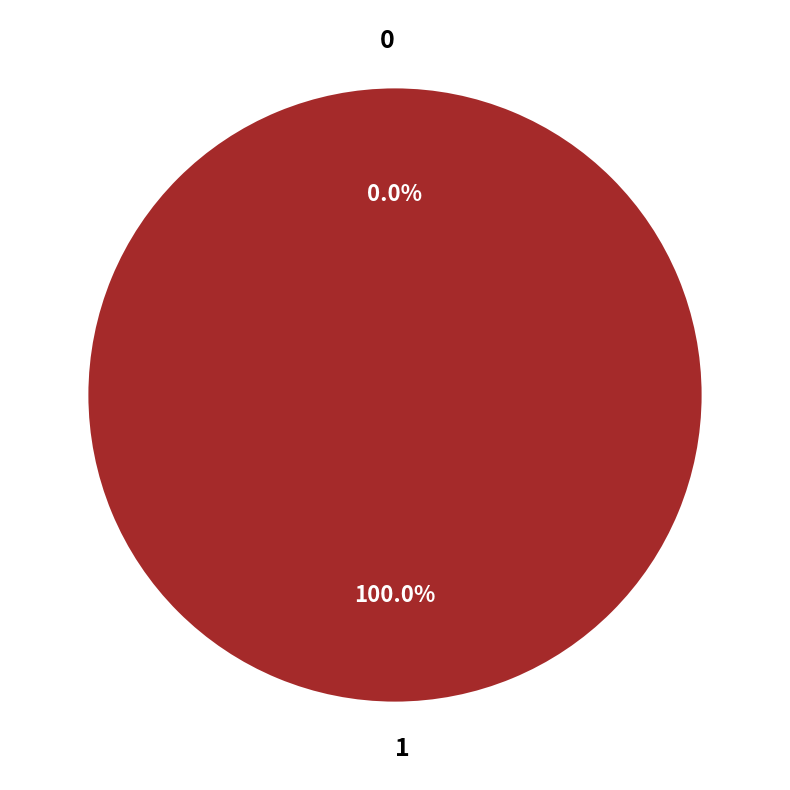

Count the number of slices in the pie.

2